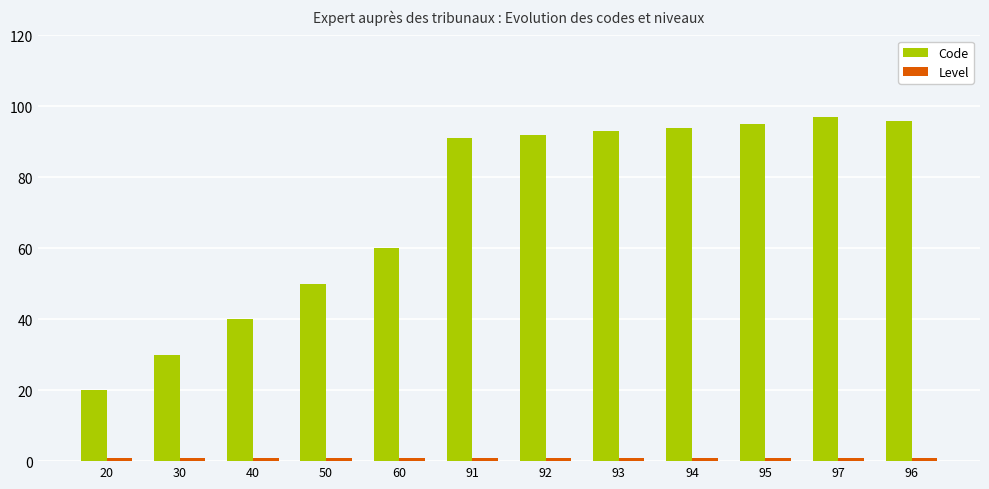

At which label is Code closest to 58?

60